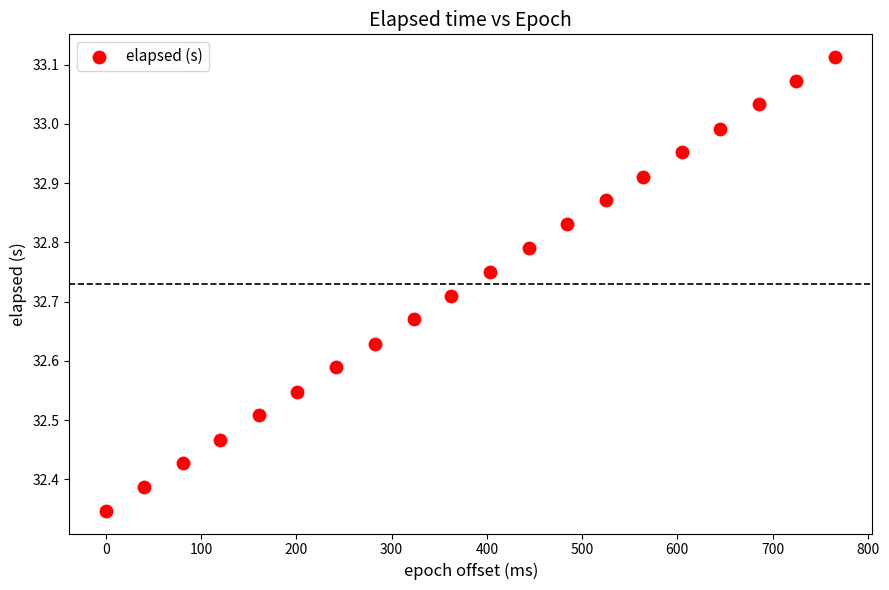

What is the range of Y values (max minus min)?

0.8